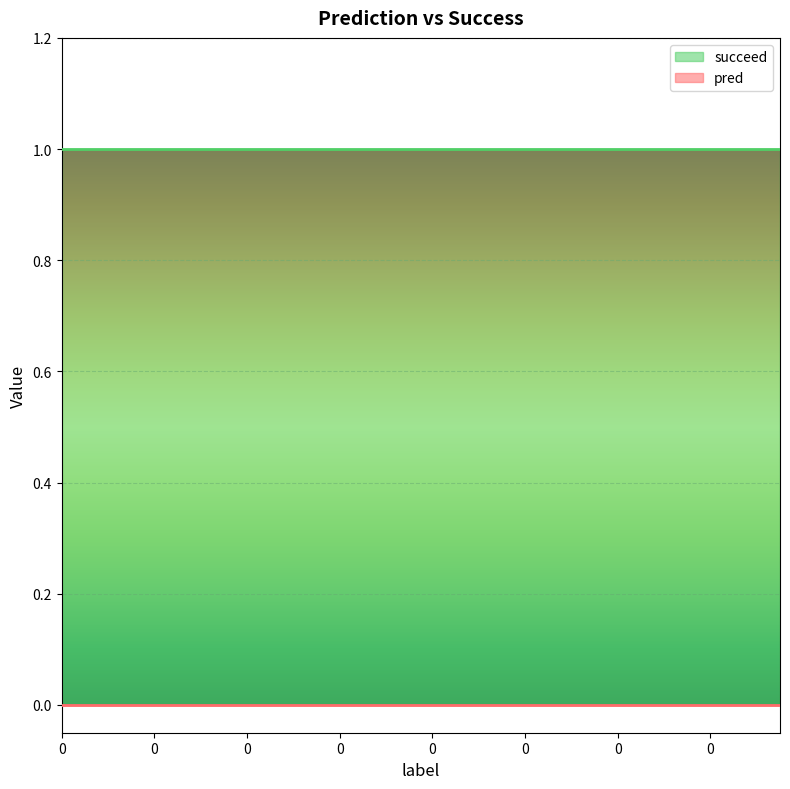

How many lines are shown in the chart?

2